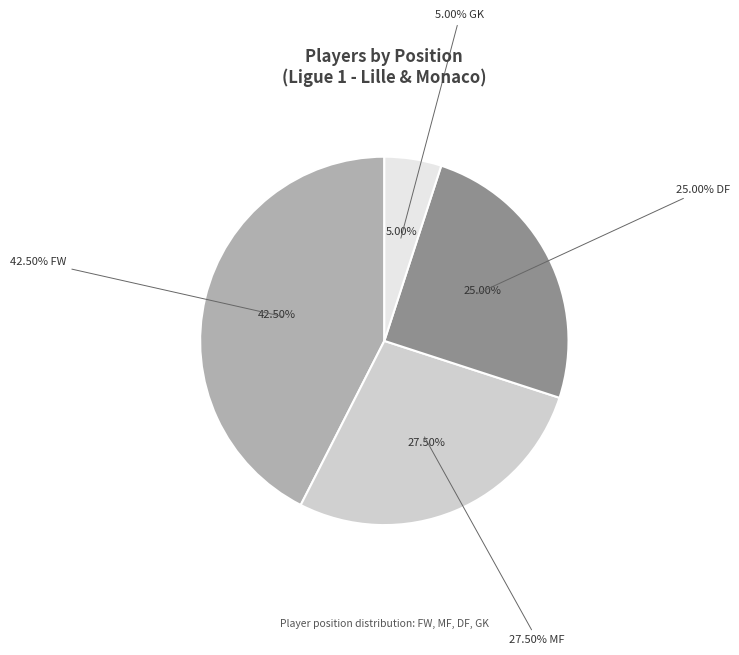

Rank the categories by value from highest to lowest.

FW, MF, DF, GK